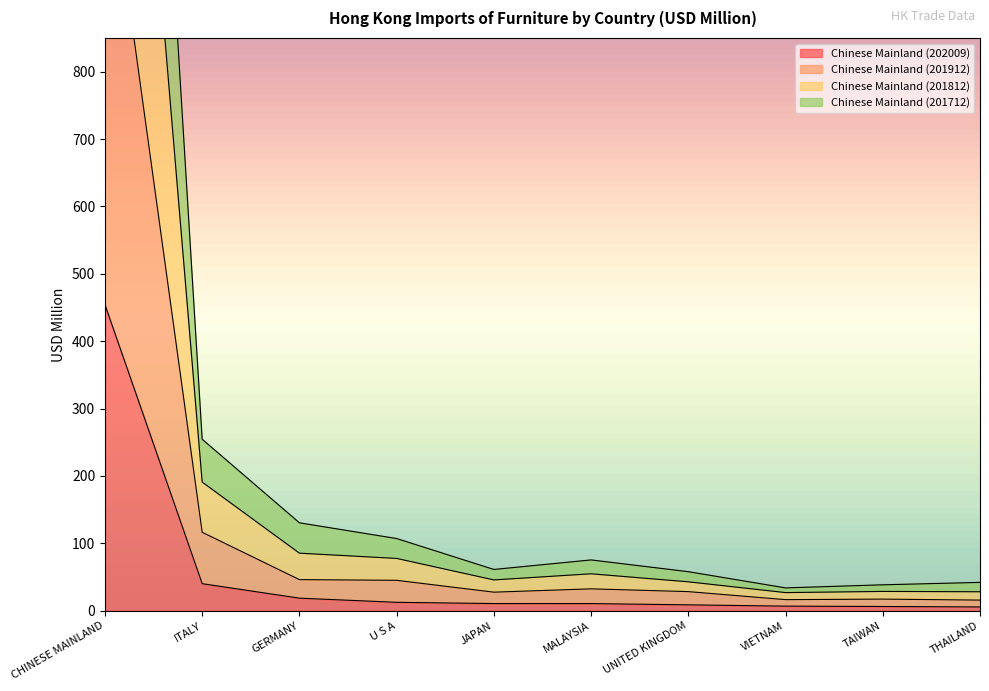

What are all the series names shown in the legend?

Chinese Mainland (202009), Chinese Mainland (201912), Chinese Mainland (201812), Chinese Mainland (201712)